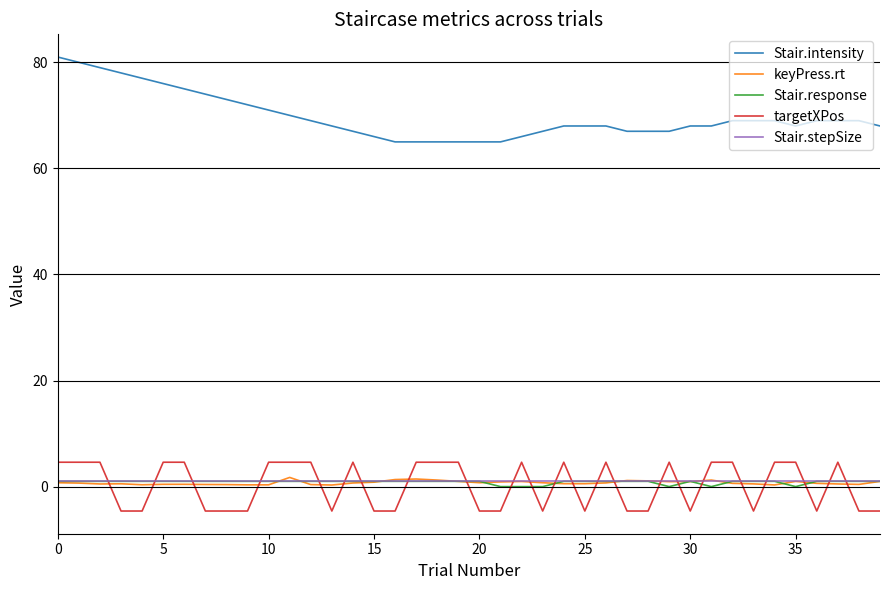

What is the lowest value of the Stair.intensity series?

65.0